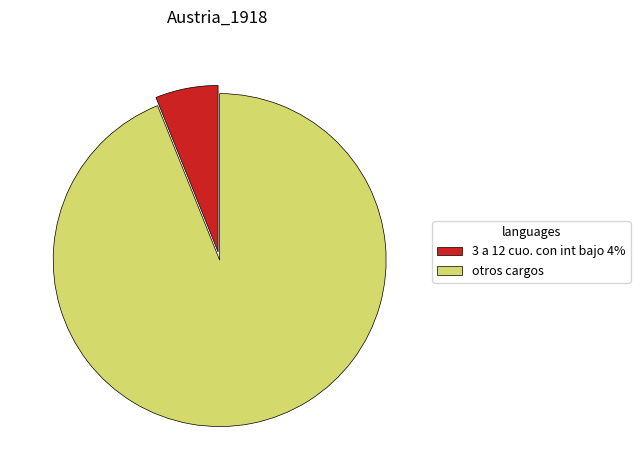

Do otros cargos and 3 a 12 cuo. con int bajo 4% together represent more than half of the pie?

Yes